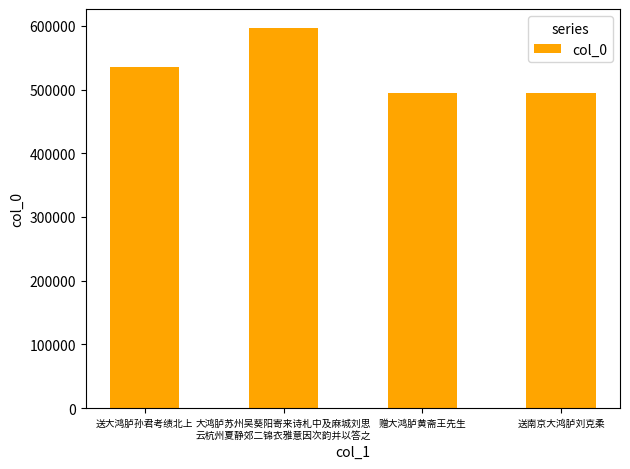

Are the bars grouped side by side (vs. stacked)?

No